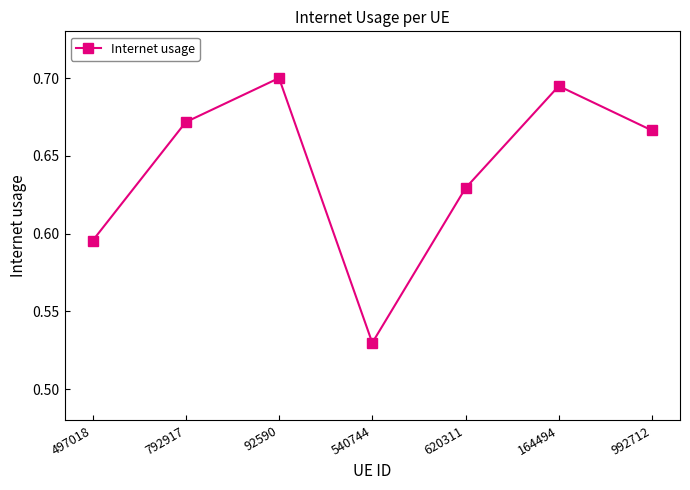

How many lines are shown in the chart?

1